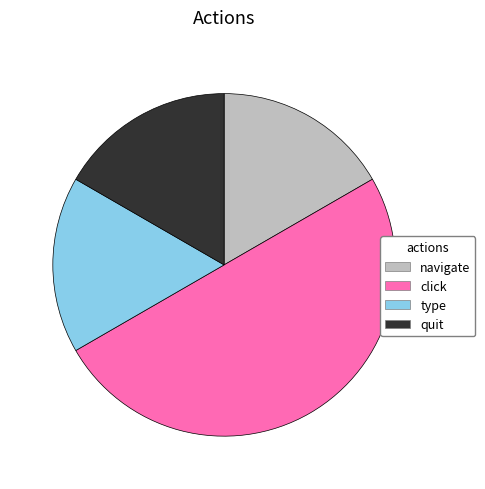

True or false: click accounts for 40% of the total.

False